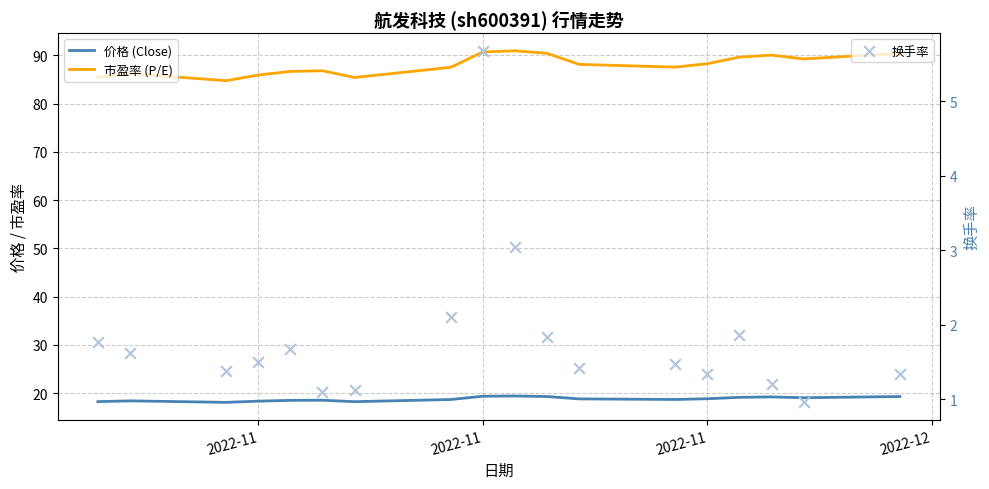

Which series has the largest total across all categories?

市盈率 (P/E)